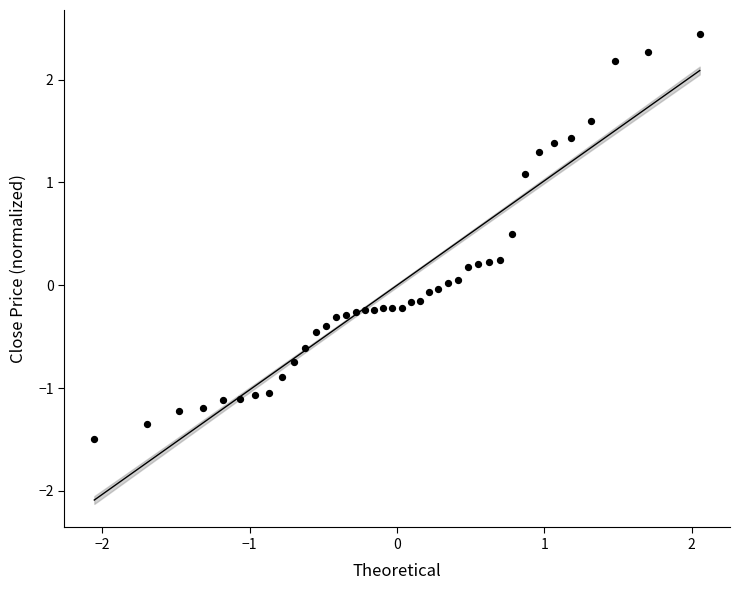

What is the range of Y values (max minus min)?

3.9